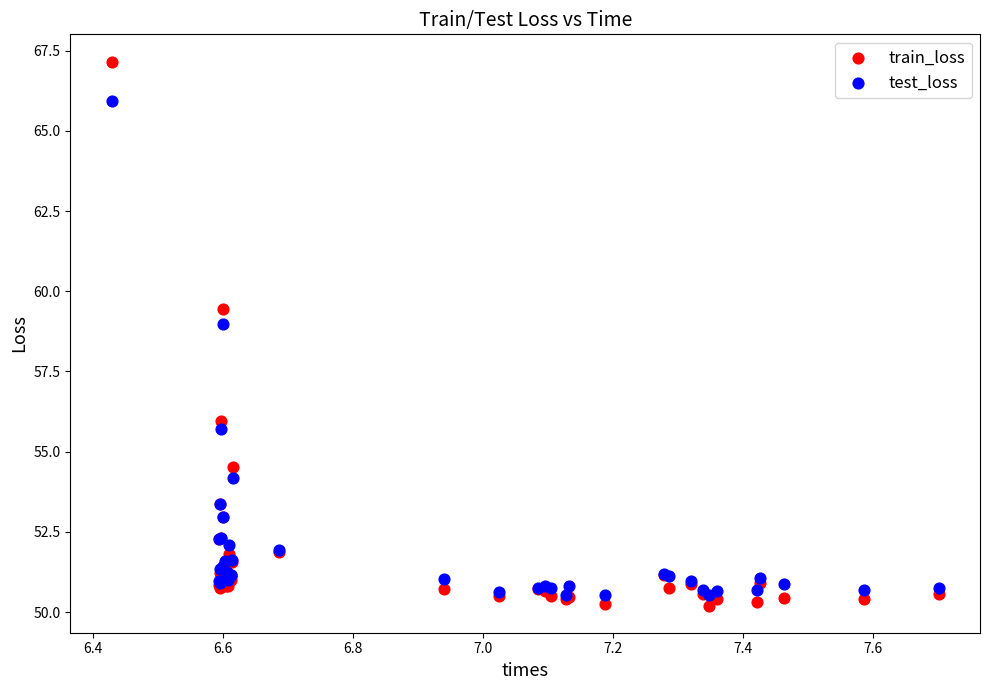

In the test_loss series, what Y value is closest to 58?

59.0